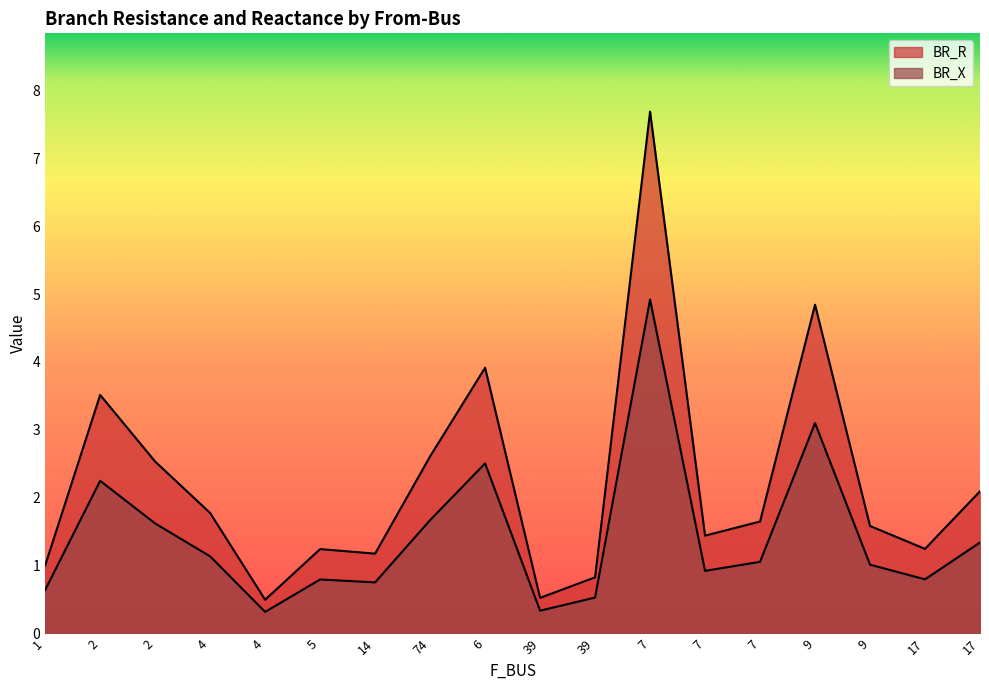

Between 39 and 9, which series saw the biggest shift?

BR_R